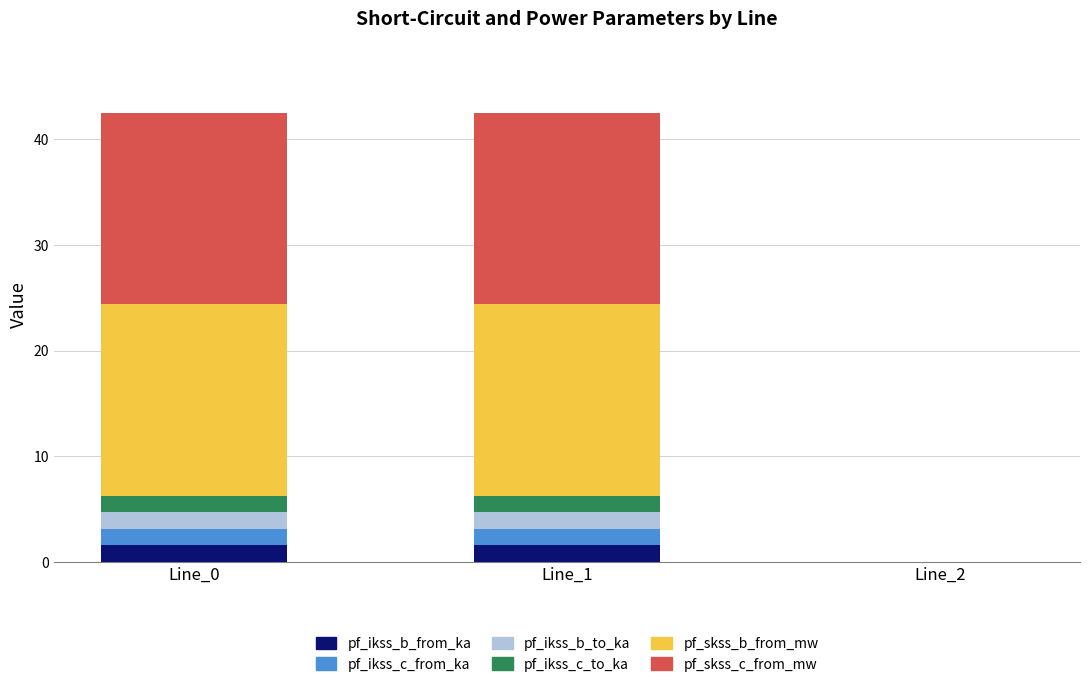

How many series are shown in this chart?

6